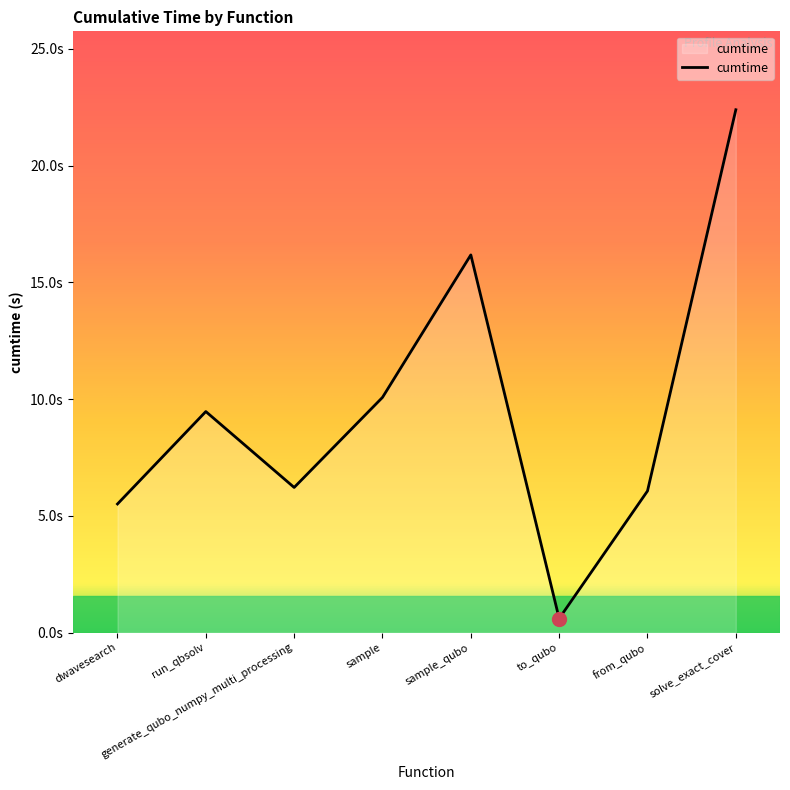

True or false: the data has more than 1 interior local peaks.

True